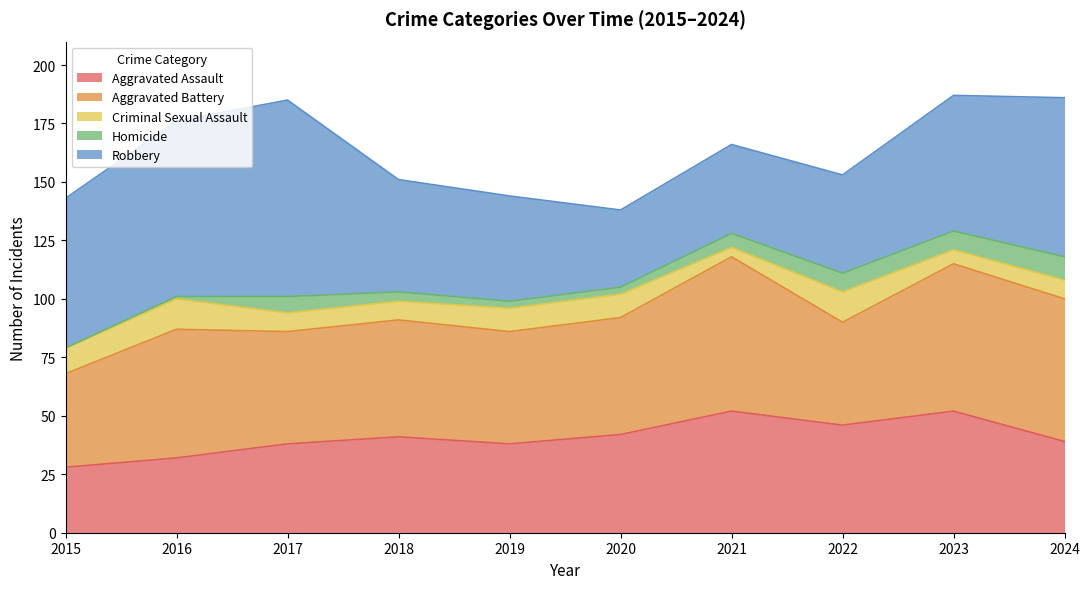

At which label is Homicide closest to 5?

2018